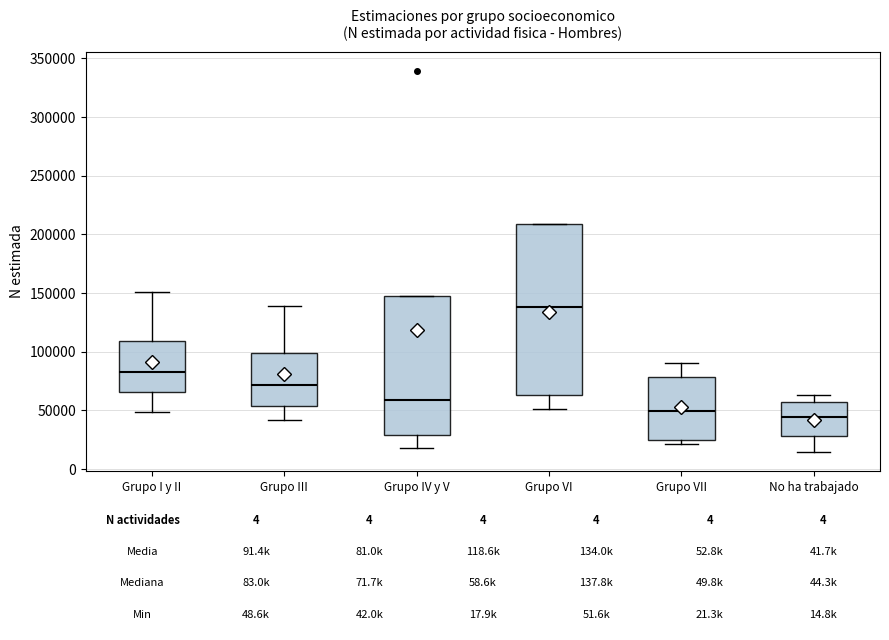

Which box's median line is the highest?

Grupo VI